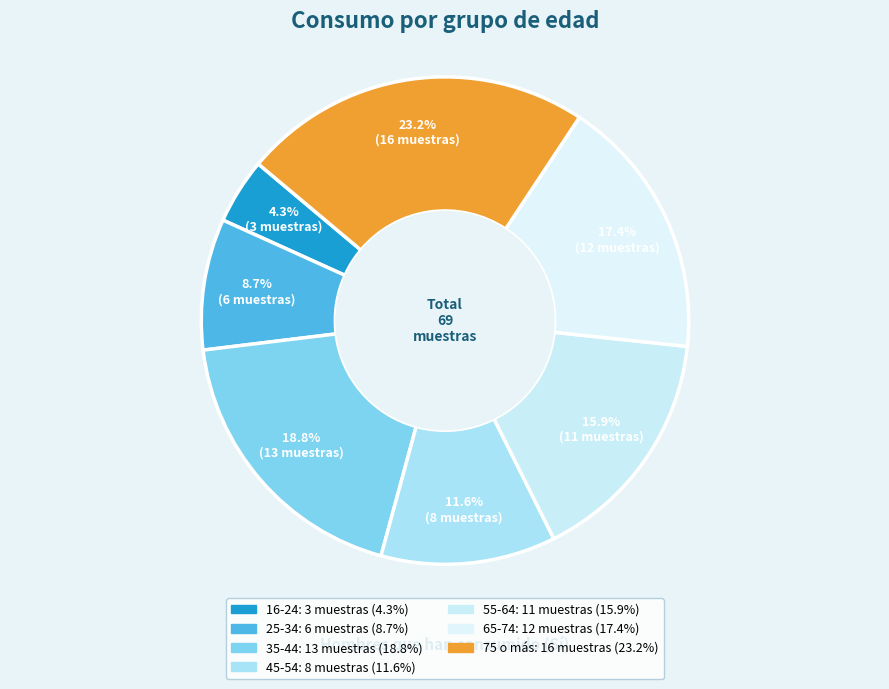

How many slices are in this pie chart?

7